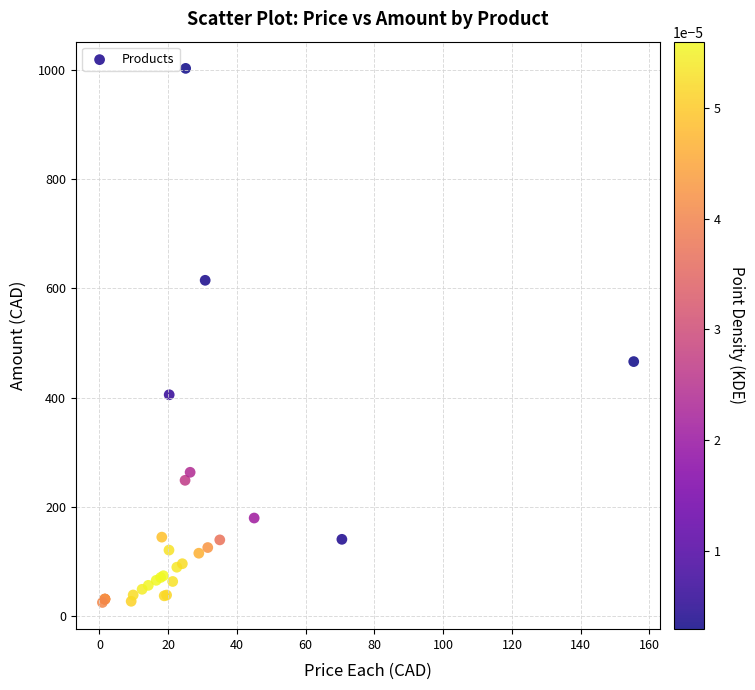

What Y value in the scatter plot is closest to 514?

466.3